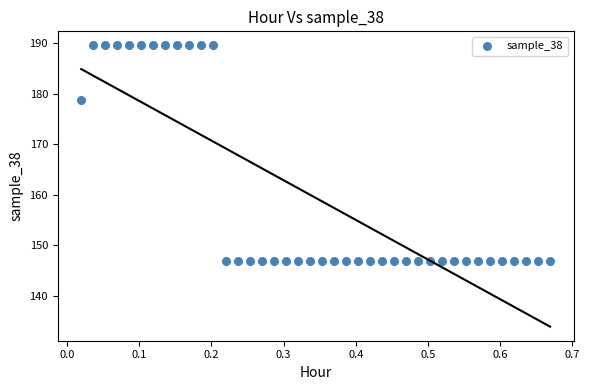

What is the range of Y values (max minus min)?

42.8